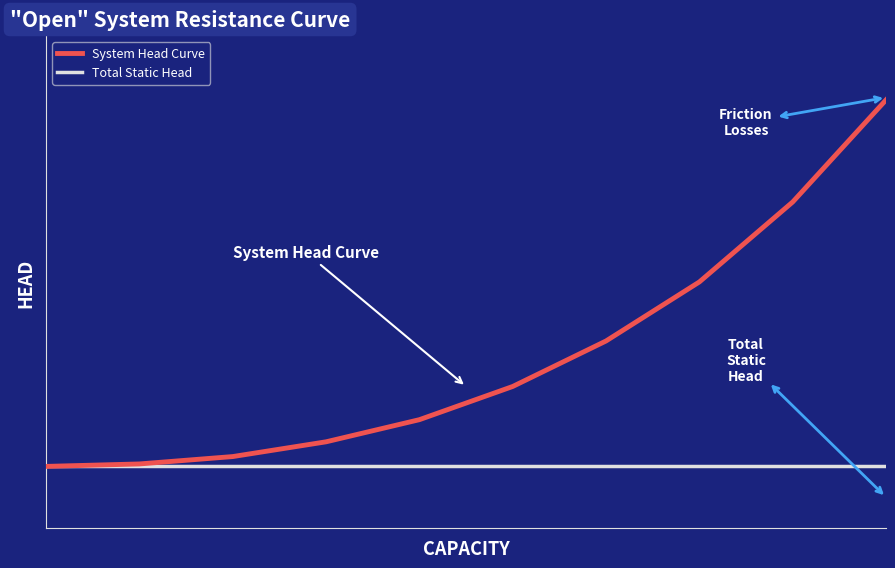

Does the chart have visible grid lines?

No